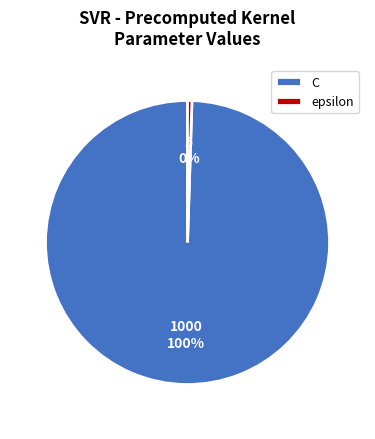

The C slice represents 100% of the pie. True or false?

True